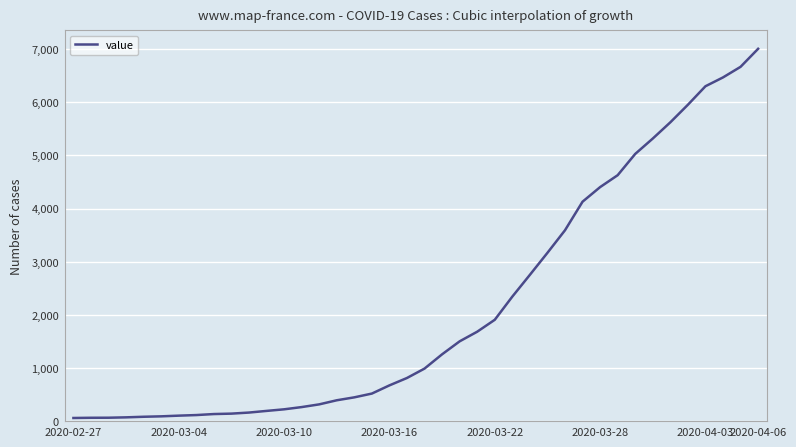

What is the sum of all values?

85788